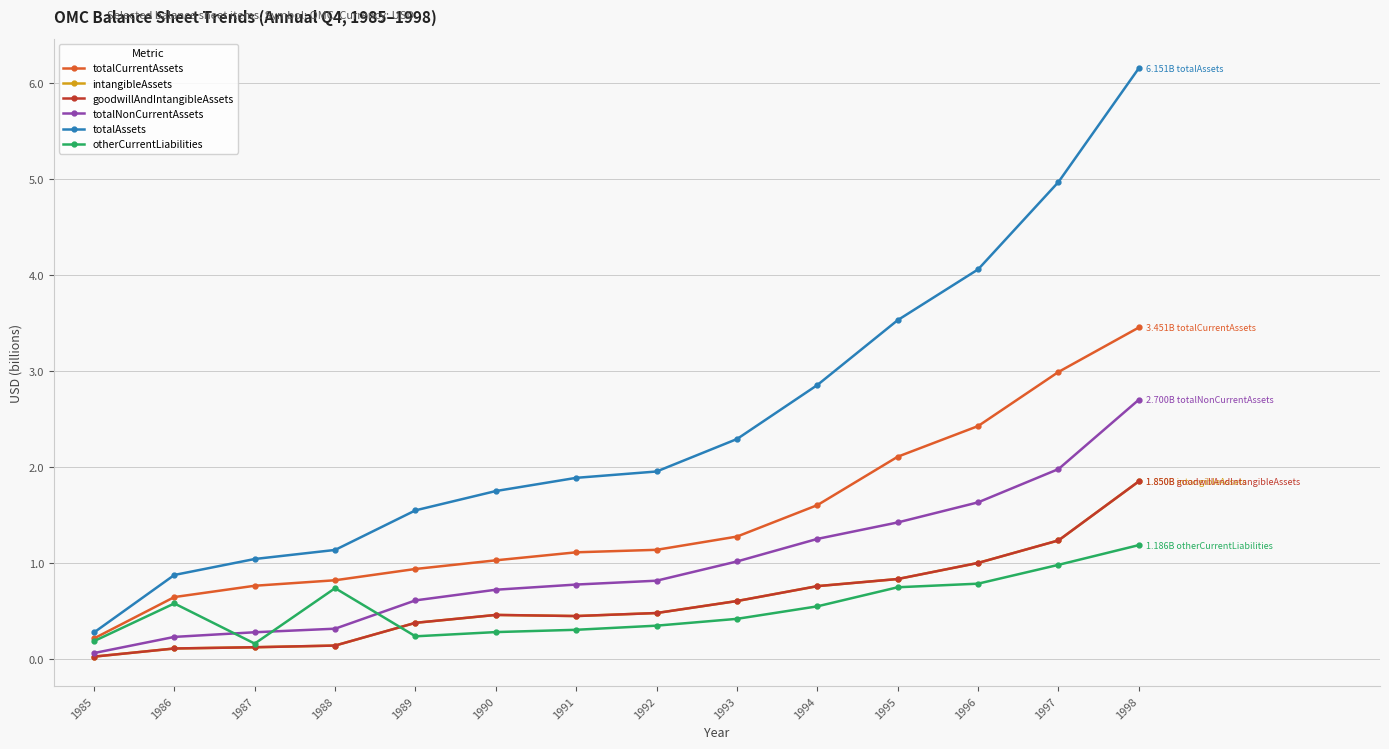

The value of totalNonCurrentAssets at 1994 is 2.0. True or false?

False